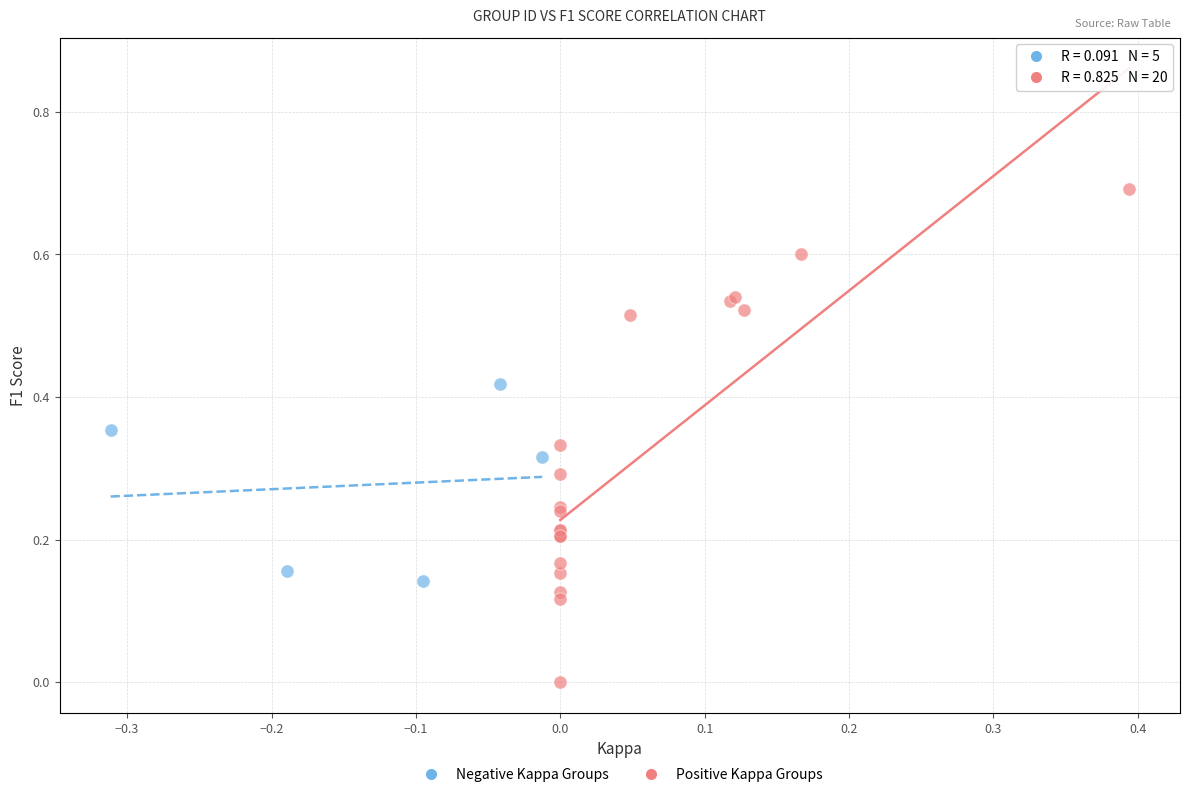

Which series contains the lowest Y value?

Positive Kappa Groups